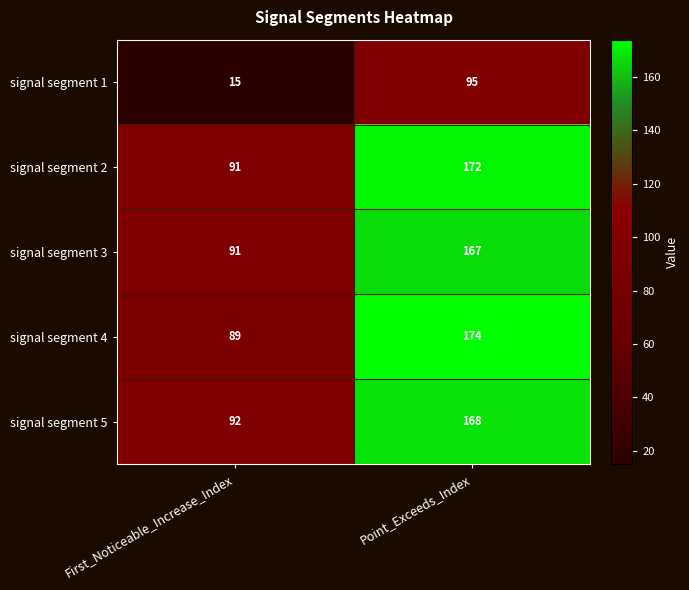

Rank the series by their maximum value, from highest to lowest.

signal segment 4, signal segment 2, signal segment 5, signal segment 3, signal segment 1